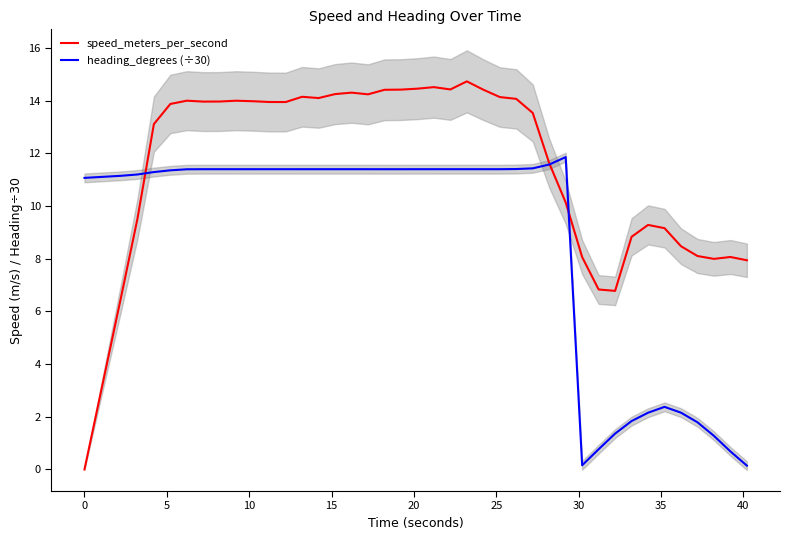

What is the maximum value for speed_meters_per_second?

14.7